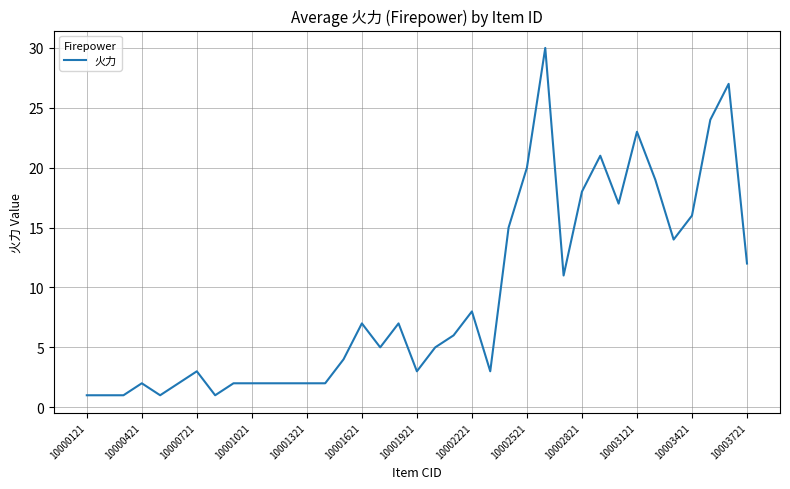

What is the maximum value shown in the chart?

30